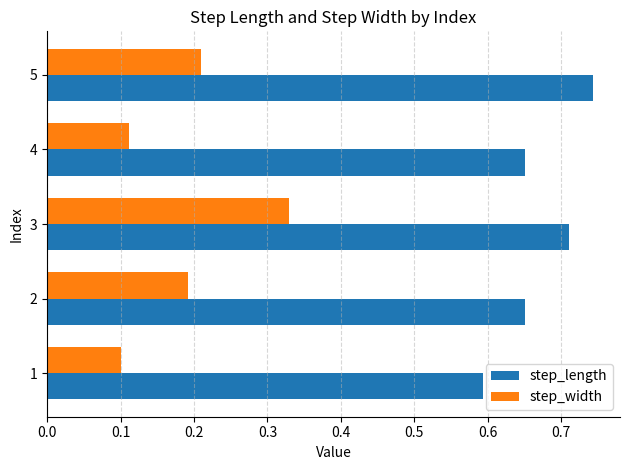

Rank the series by their maximum value, from lowest to highest.

step_width, step_length